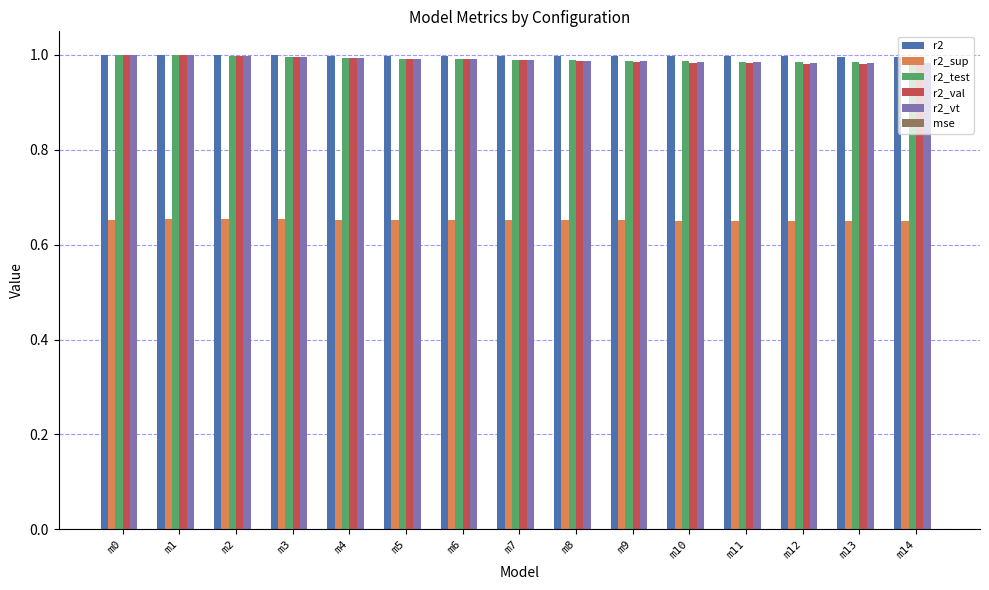

Is the value of r2_test at m10 greater than the value of r2_sup at m10?

Yes